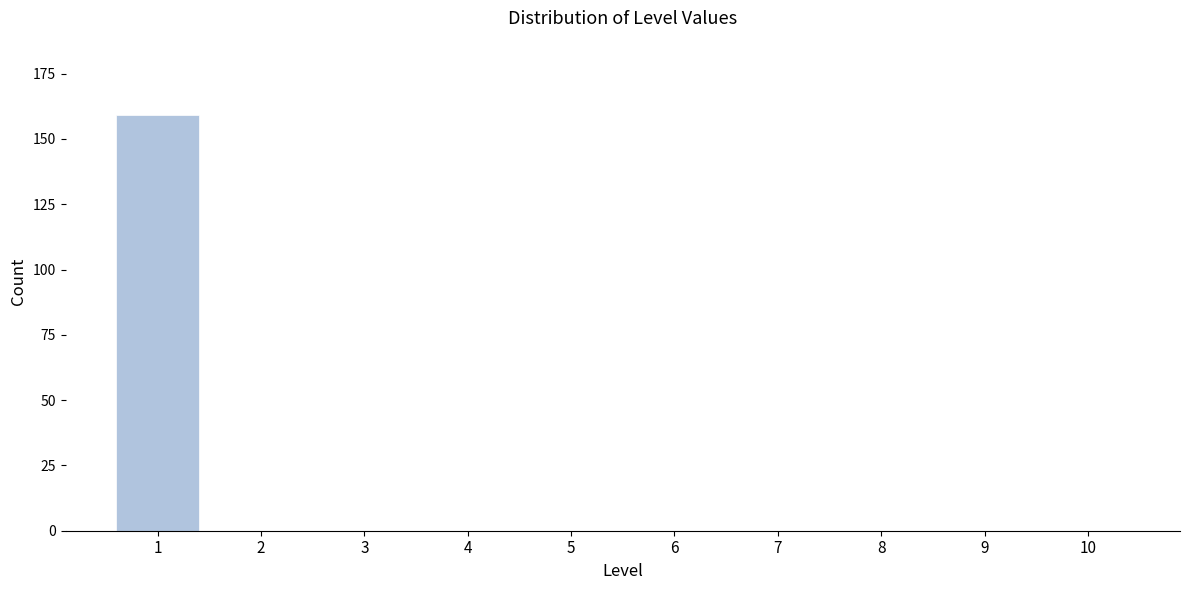

Reading left to right, list all the values displayed in this chart.

1=159	2=0	3=0	4=0	5=0	6=0	7=0	8=0	9=0	10=0